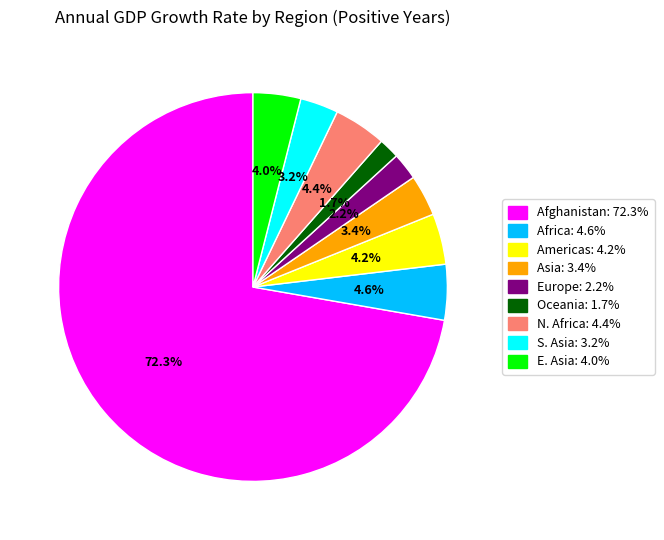

Does any single category account for the majority?

Yes